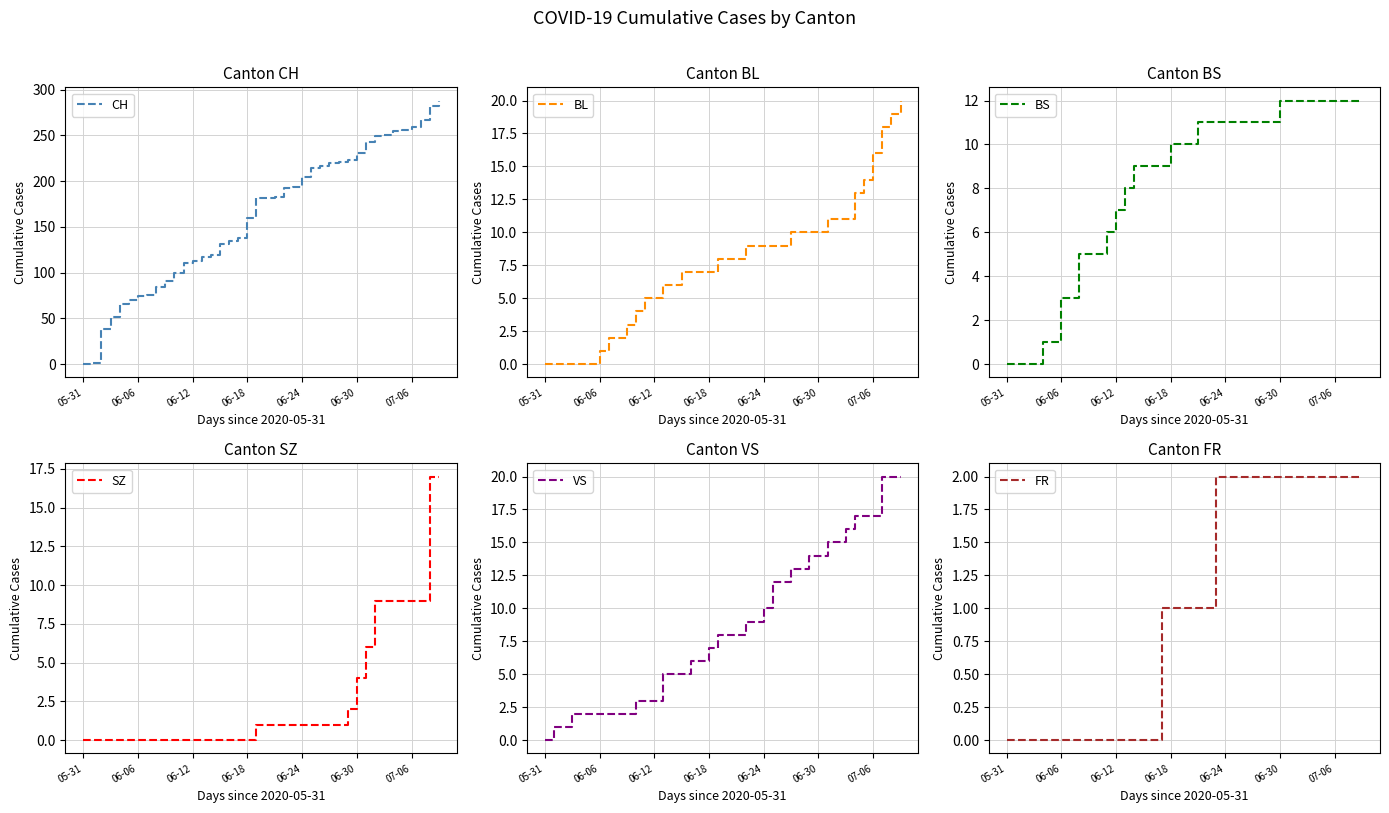

Where does the FR series first go above 1?

23